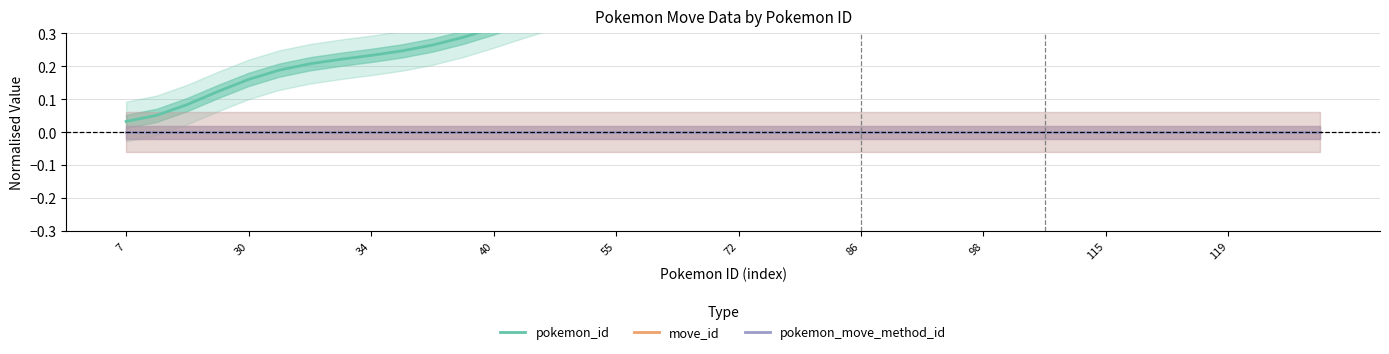

What is the label of the 14th point from the left?

13